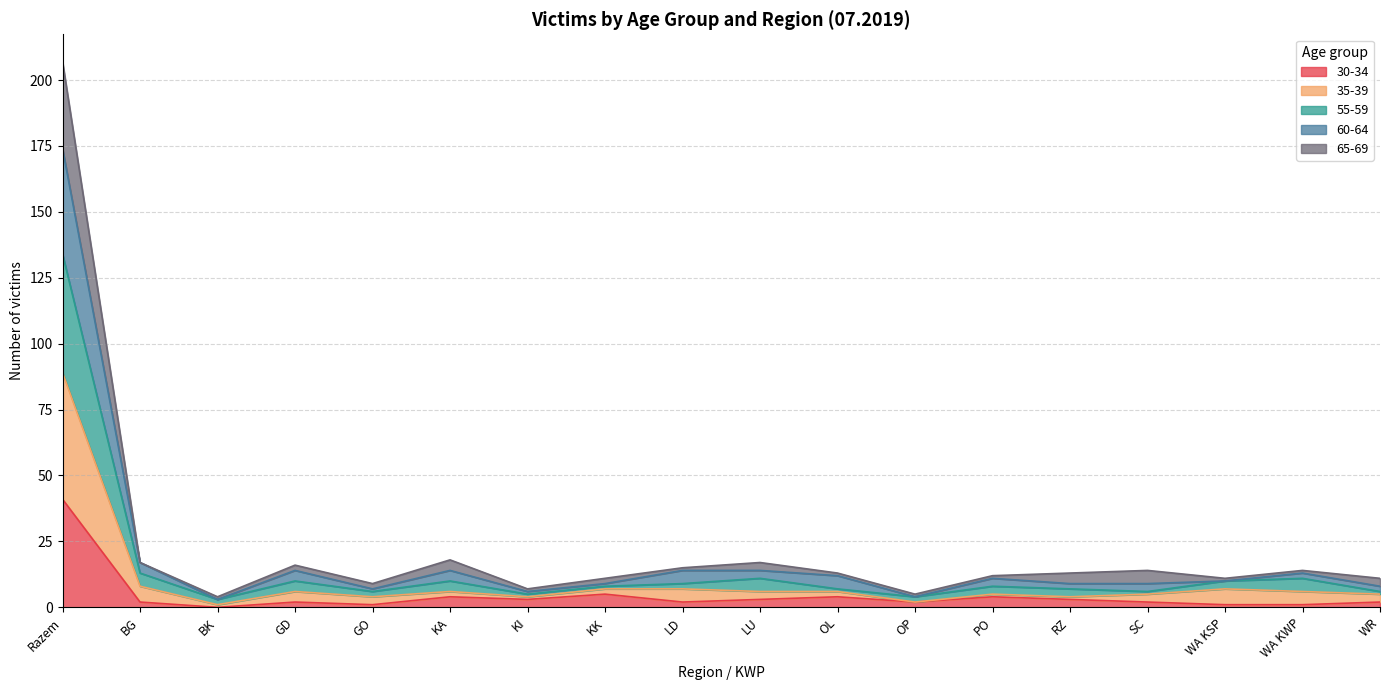

What position from the left is WR?

18